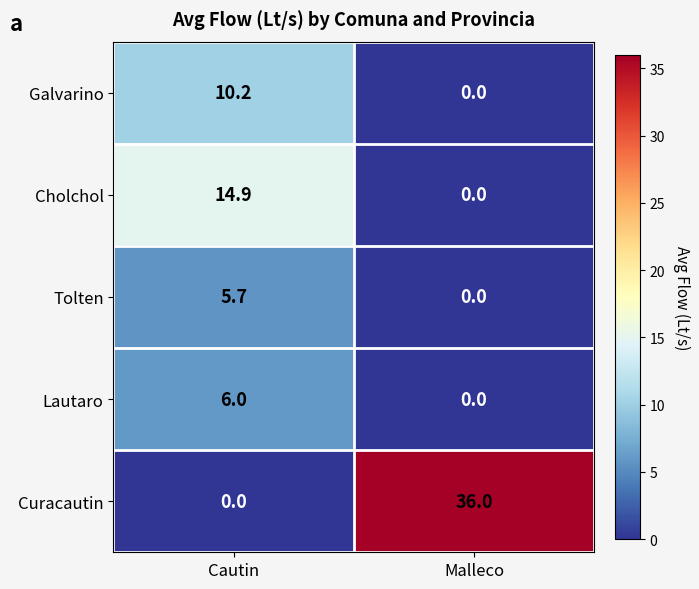

At which category is the sum across all series the highest?

Cautin